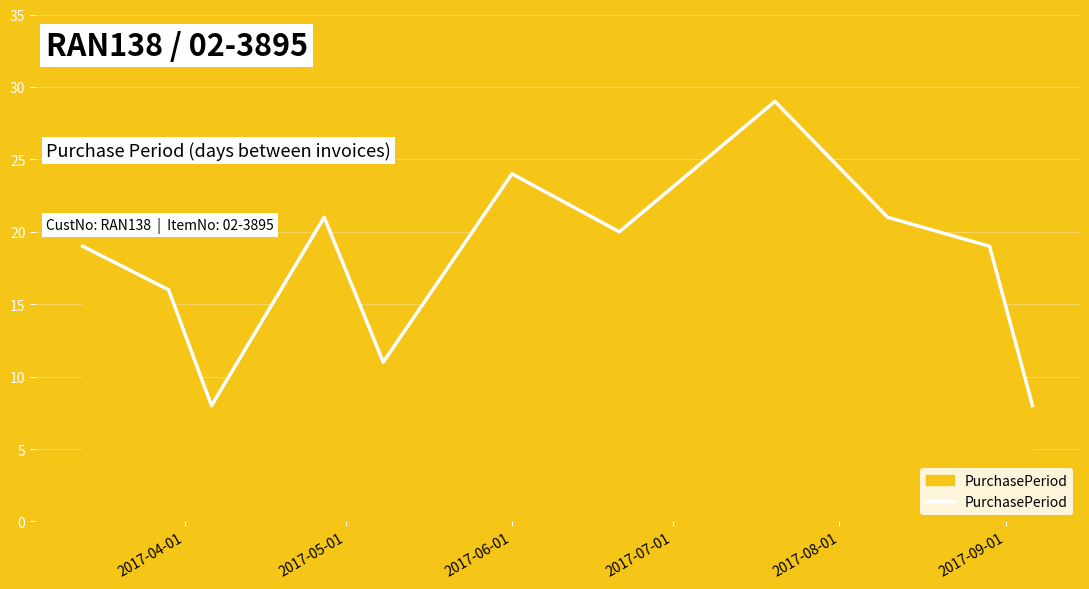

What is the minimum value shown in the chart?

8